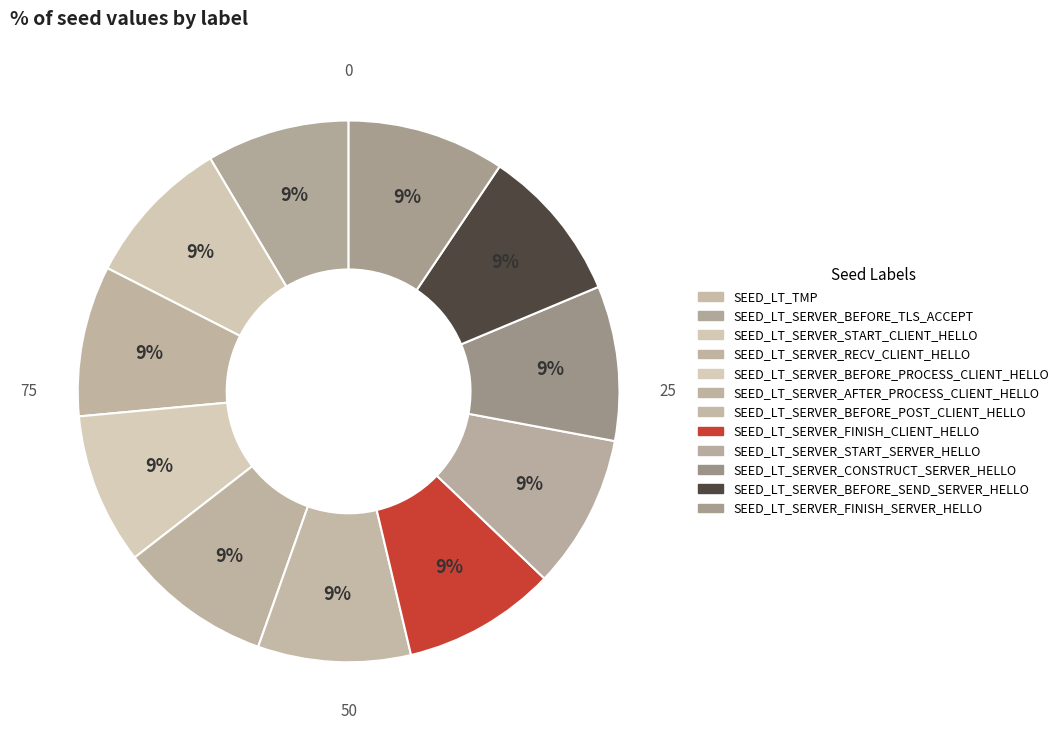

How many segments does this pie chart have?

12